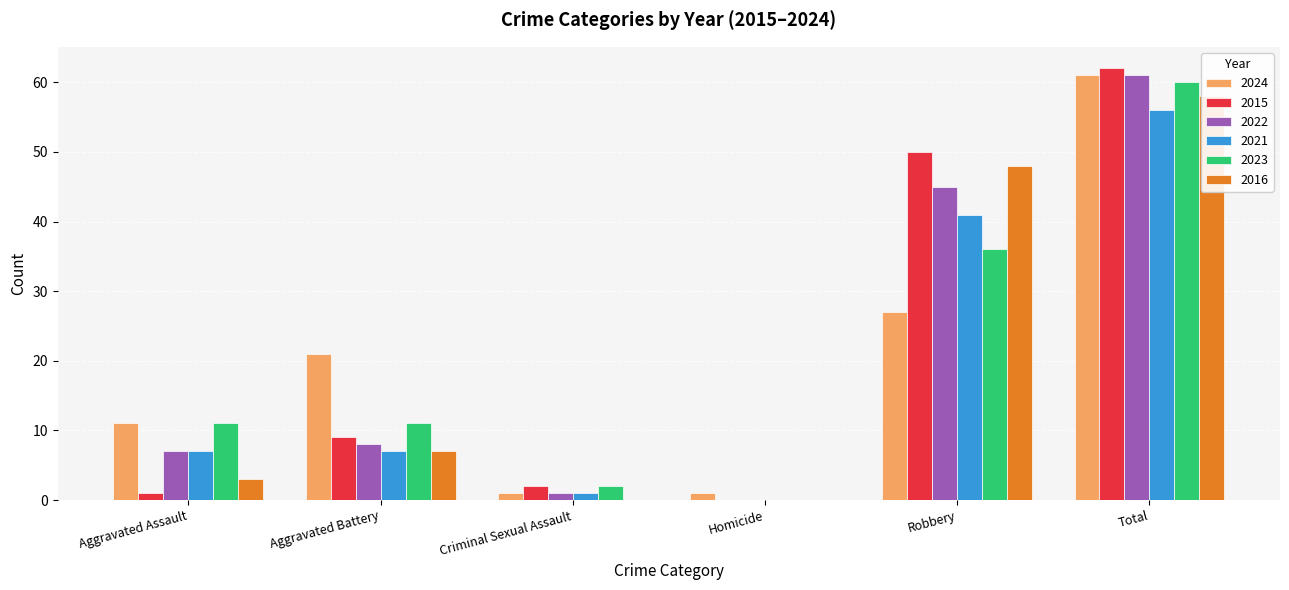

Count the number of data series in this chart.

6